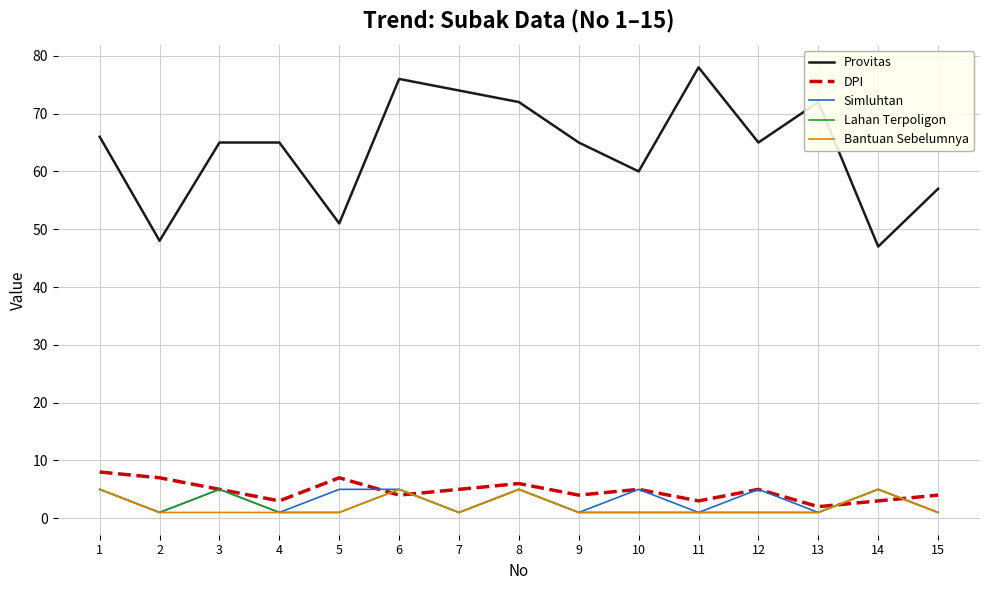

The DPI series shows 5 at 3. True or false?

True